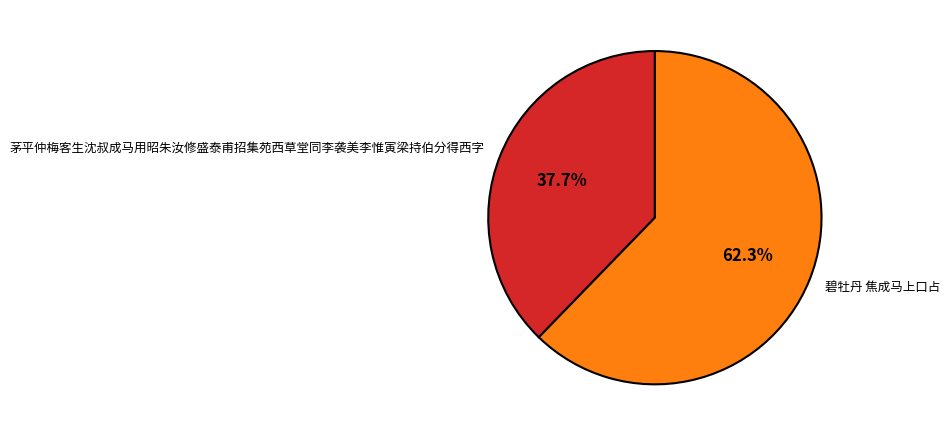

True or false: 碧牡丹 焦成马上口占 accounts for 62% of the total.

True